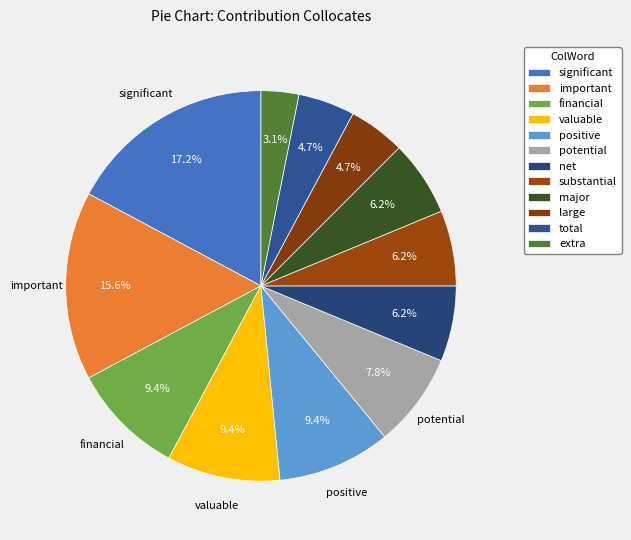

Is it true that significant is 17% of the pie?

True